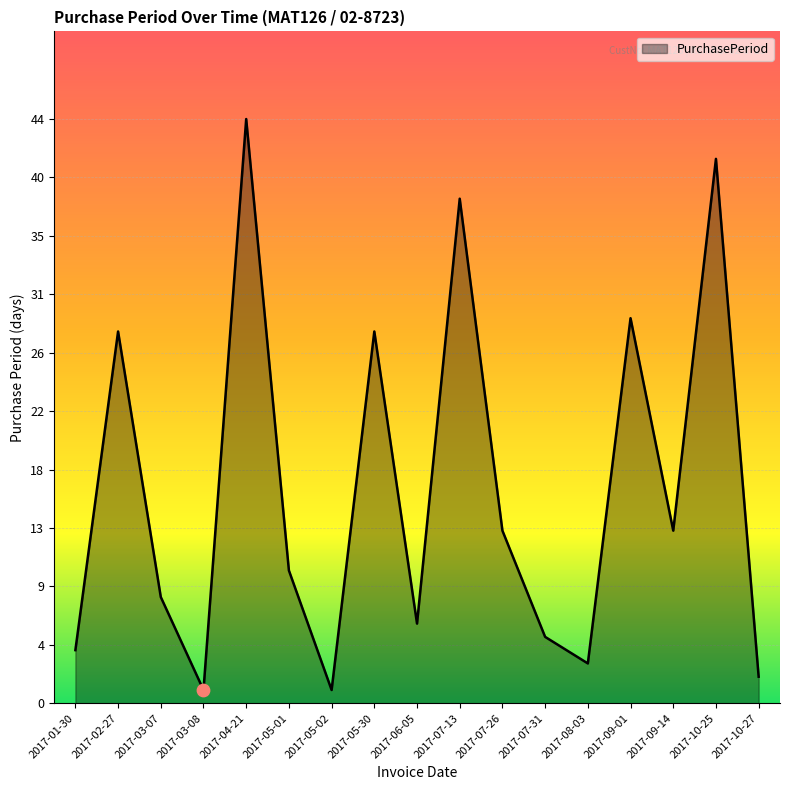

What is the change in value from 2017-05-01 to 2017-05-02?

-9